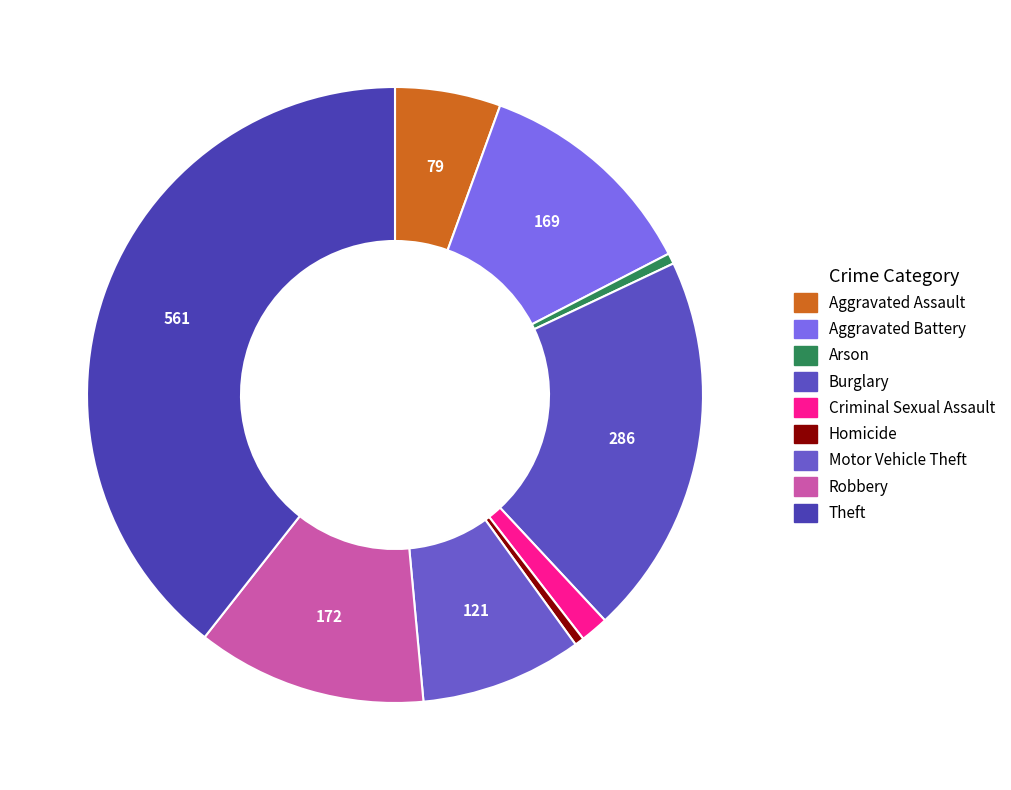

How many segments does this pie chart have?

9